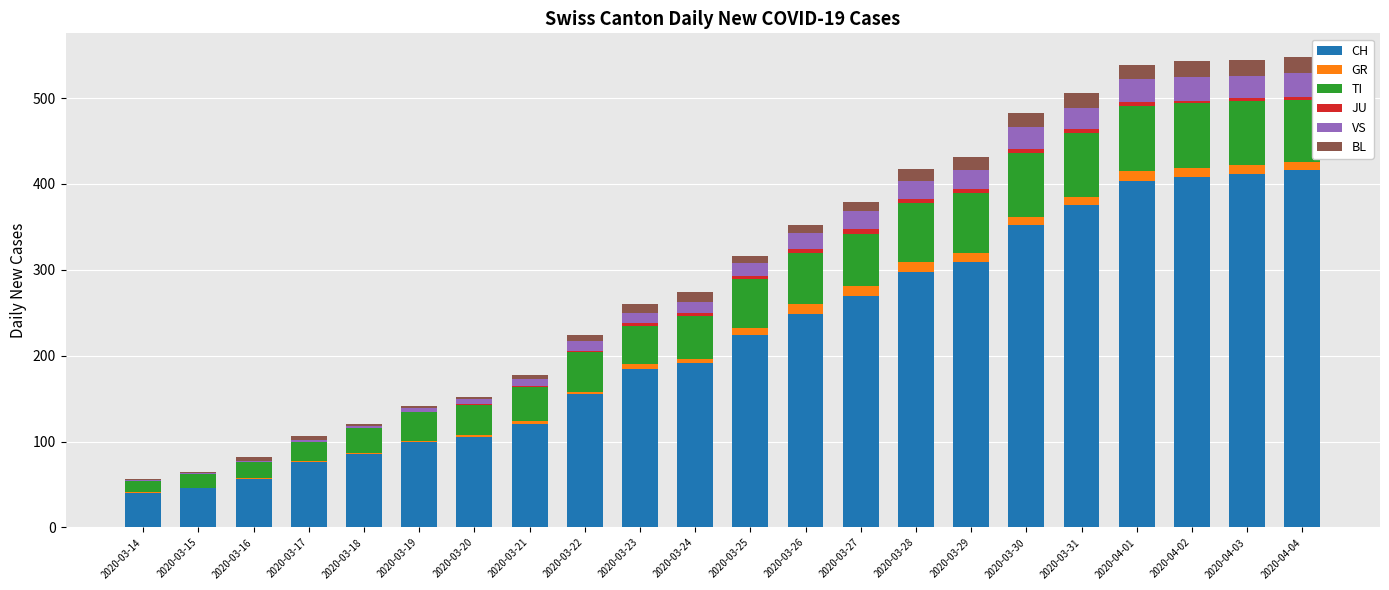

What is the maximum value for CH?

416